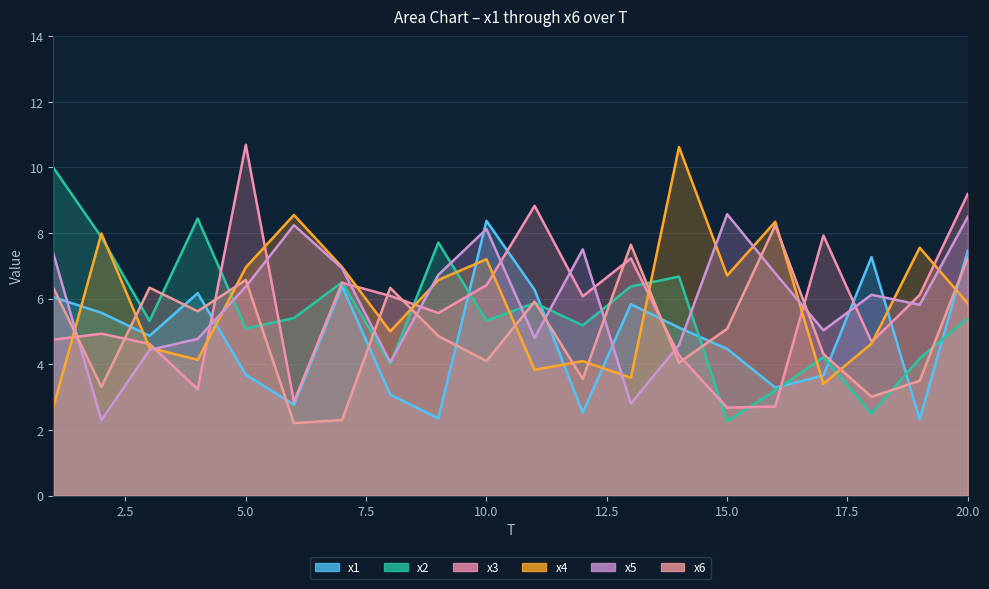

Reading left to right, extract all data points from this chart.

x1: 1=6.0	2=5.6	3=4.9	4=6.2	5=3.7	6=2.8	7=6.4	8=3.1	9=2.4	10=8.4	11=6.3	12=2.5	13=5.8	14=5.1	15=4.5	16=3.3	17=3.7	18=7.3	19=2.3	20=7.5
x2: 1=10.0	2=7.9	3=5.3	4=8.4	5=5.1	6=5.4	7=6.5	8=4.0	9=7.7	10=5.3	11=5.9	12=5.2	13=6.4	14=6.7	15=2.3	16=3.2	17=4.2	18=2.5	19=4.2	20=5.4
x3: 1=4.7	2=4.9	3=4.6	4=3.2	5=10.7	6=2.9	7=6.5	8=6.1	9=5.6	10=6.4	11=8.8	12=6.1	13=7.2	14=4.3	15=2.7	16=2.7	17=7.9	18=4.7	19=6.1	20=9.2
x4: 1=2.7	2=8.0	3=4.5	4=4.1	5=7.0	6=8.6	7=7.0	8=5.0	9=6.6	10=7.2	11=3.8	12=4.1	13=3.6	14=10.6	15=6.7	16=8.3	17=3.4	18=4.6	19=7.6	20=5.9
x5: 1=7.4	2=2.3	3=4.4	4=4.8	5=6.4	6=8.2	7=6.9	8=4.1	9=6.7	10=8.1	11=4.8	12=7.5	13=2.8	14=4.6	15=8.6	16=6.8	17=5.0	18=6.1	19=5.8	20=8.5
x6: 1=6.3	2=3.3	3=6.3	4=5.6	5=6.6	6=2.2	7=2.3	8=6.3	9=4.9	10=4.1	11=5.9	12=3.6	13=7.6	14=4.0	15=5.1	16=8.2	17=4.3	18=3.0	19=3.5	20=7.2